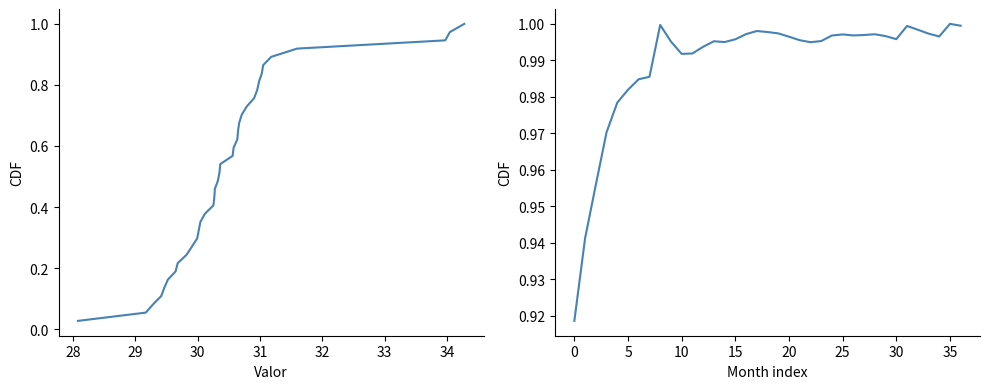

The value of Valor (cum. mean) at 35 is 1.0. True or false?

True